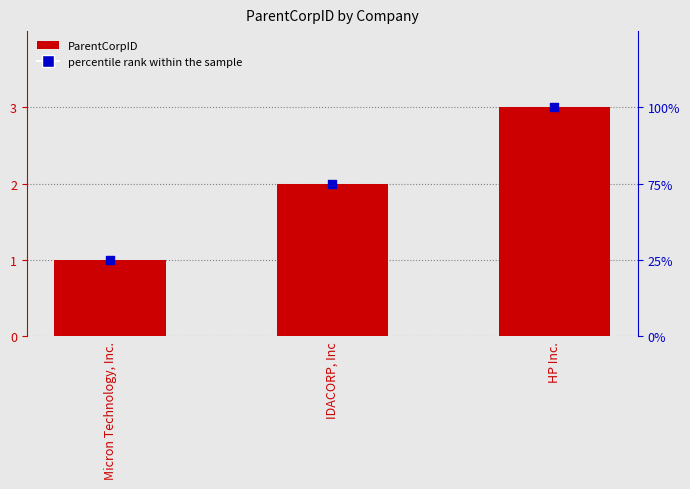

At how many categories does at least one series exceed 1?

2